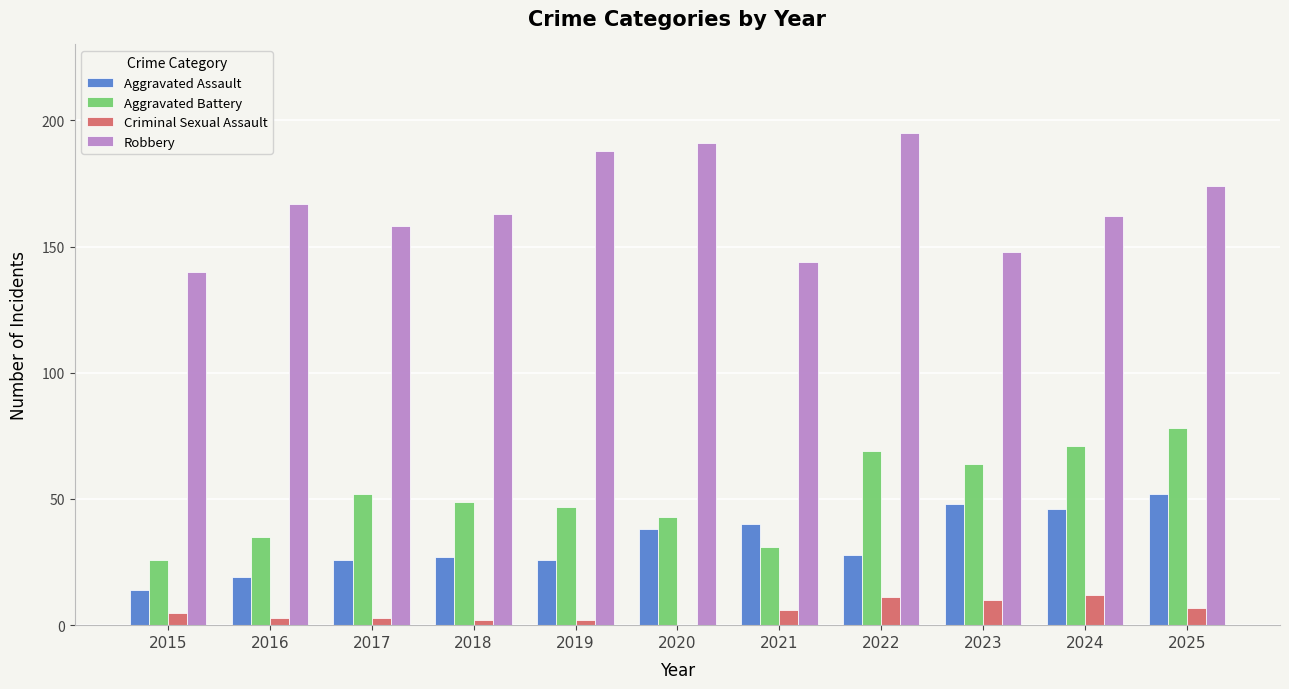

Is the value of Criminal Sexual Assault at 2023 greater than the value of Robbery at 2017?

No